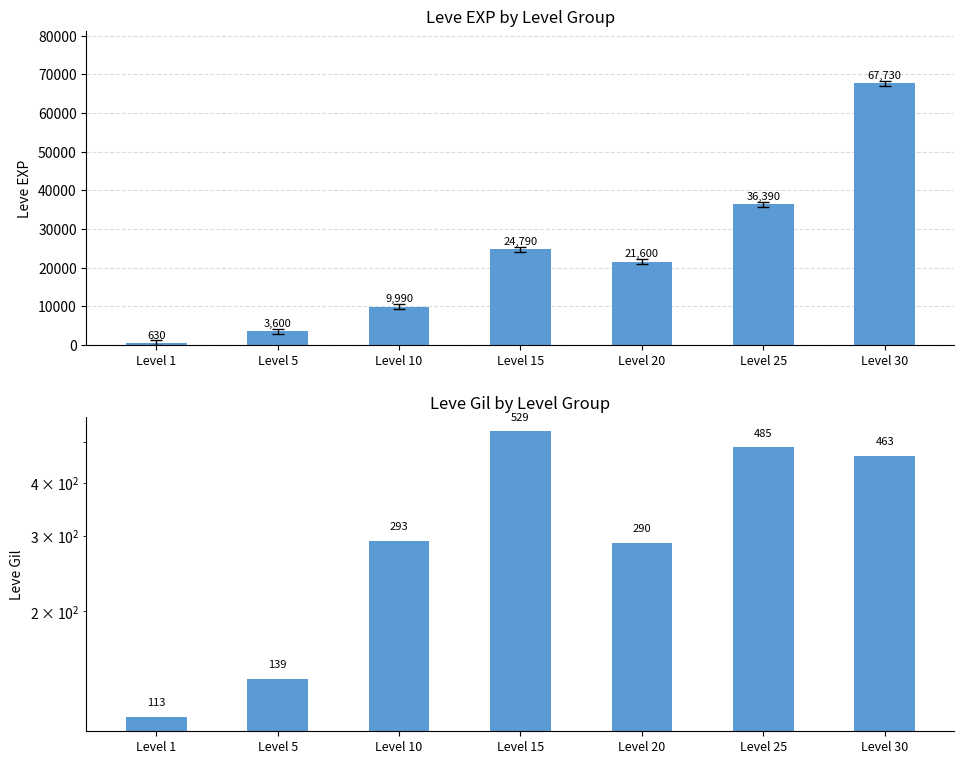

Which series has the largest range (max minus min)?

Leve EXP